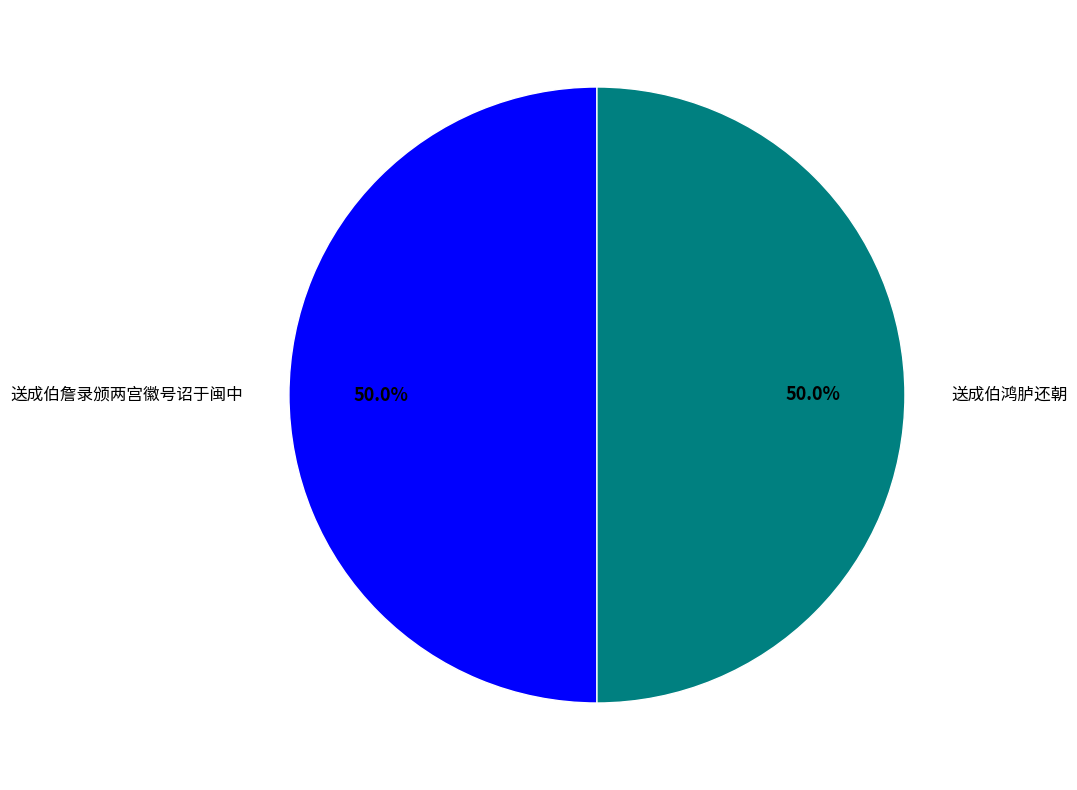

True or false: 送成伯鸿胪还朝 accounts for 50% of the total.

True